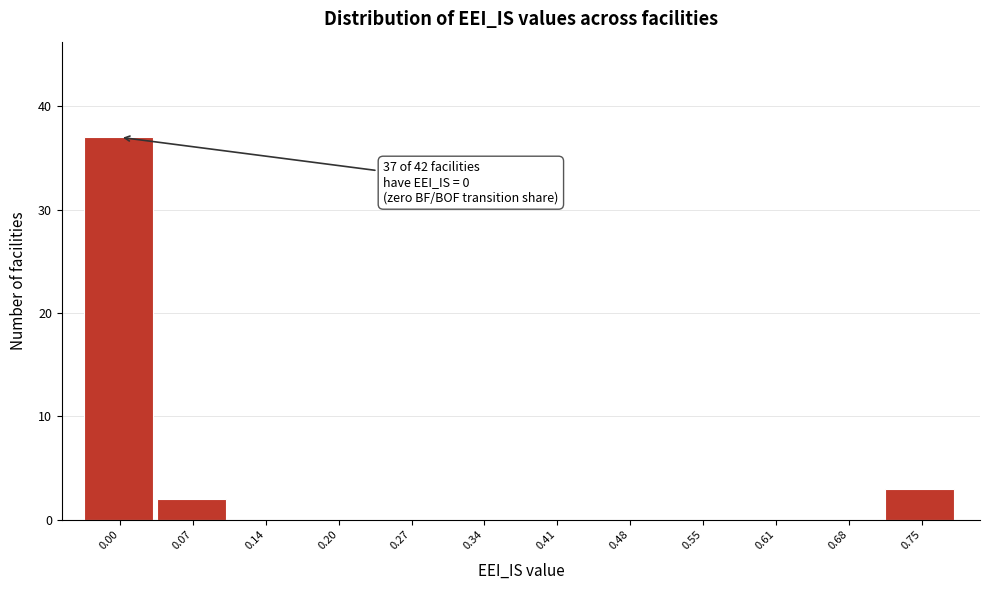

Reading right to left, list all the values displayed in this chart.

0.75=3	0.68=0	0.61=0	0.55=0	0.48=0	0.41=0	0.34=0	0.27=0	0.20=0	0.14=0	0.07=2	0.00=37